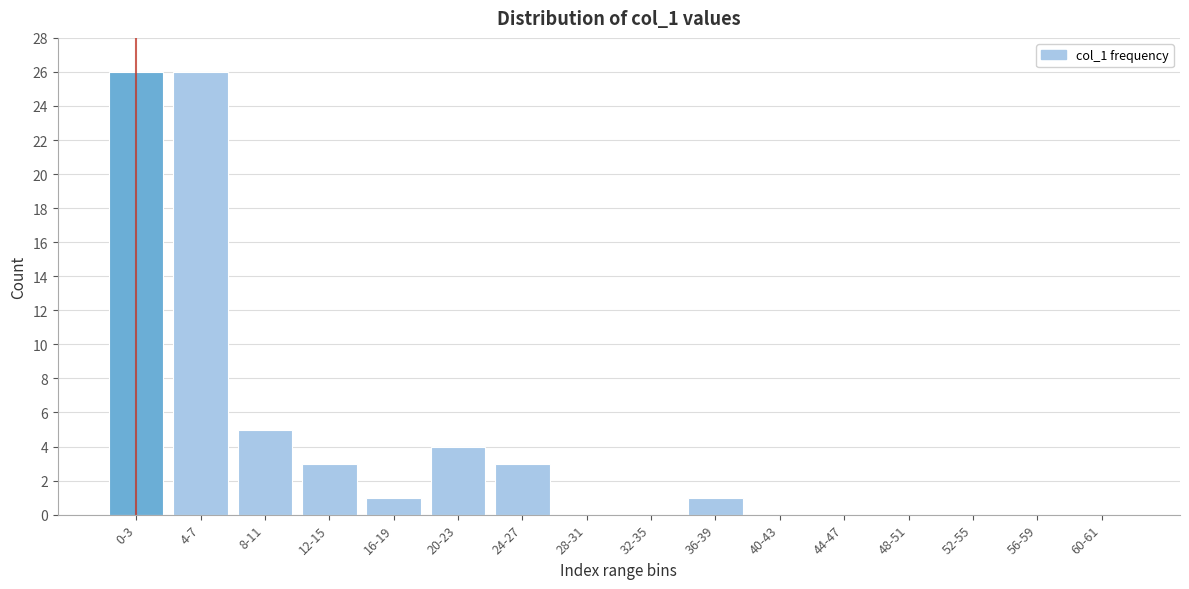

Reading left to right, list all the values displayed in this chart.

0-3=26	4-7=26	8-11=5	12-15=3	16-19=1	20-23=4	24-27=3	28-31=0	32-35=0	36-39=1	40-43=0	44-47=0	48-51=0	52-55=0	56-59=0	60-61=0